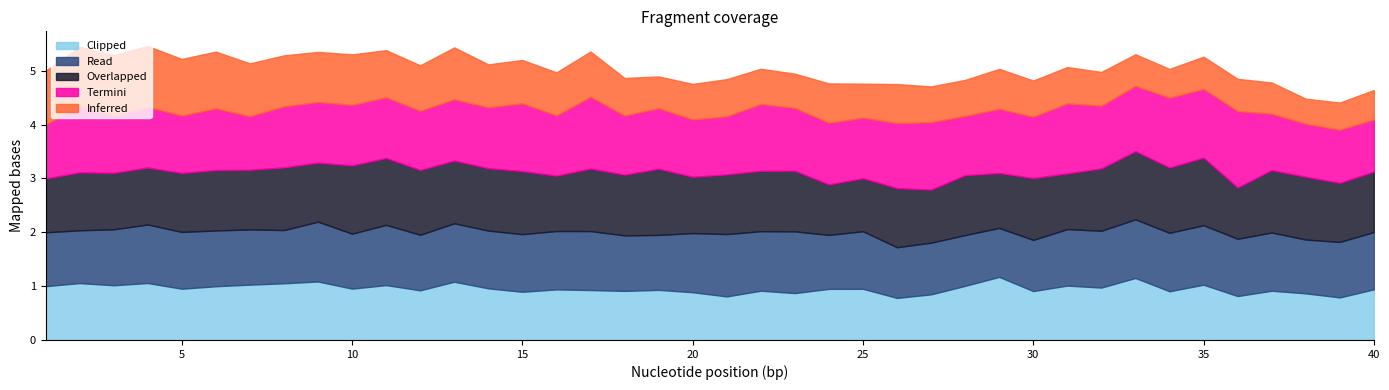

What is the spread (max minus min) of values at 11?

0.4